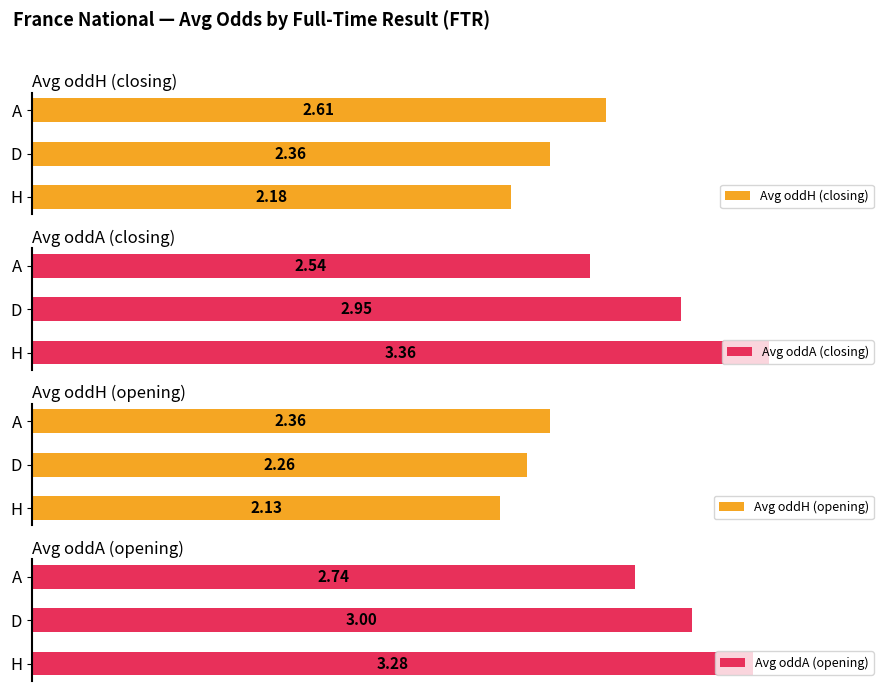

At which label is Avg oddH (closing) closest to 2?

H